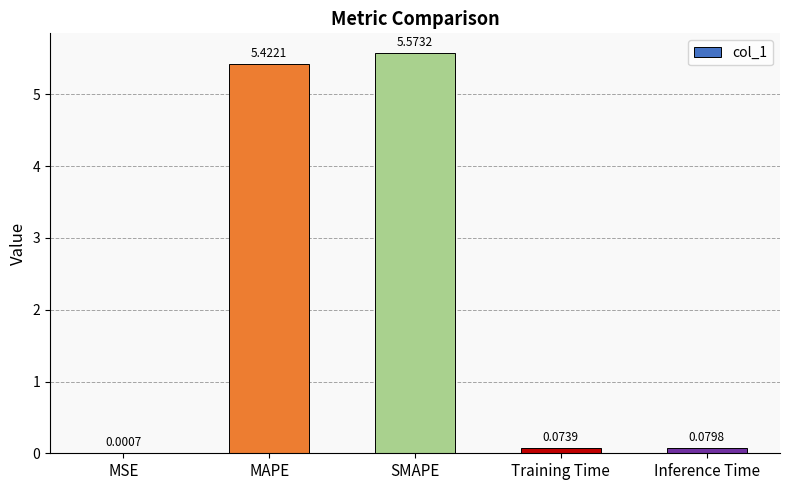

Between Inference Time and SMAPE, which is larger?

SMAPE